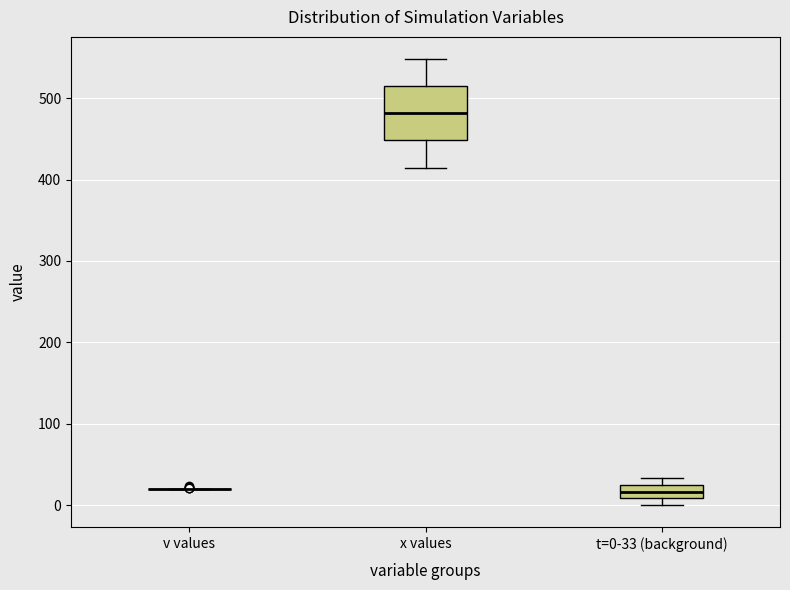

Reading left to right, read every box against the y-axis: the position of its median line, the range the box covers, and the ends of its whiskers. The values are not printed on the chart, so give them approximately, as read against the axis.

v values: box collapsed to a line at 20, whiskers 20 to 20
x values: median 480, box 450 to 510, whiskers 410 to 550
t=0-33 (background): median 20 (inside the box), box 10 to 20, whiskers 0 to 30